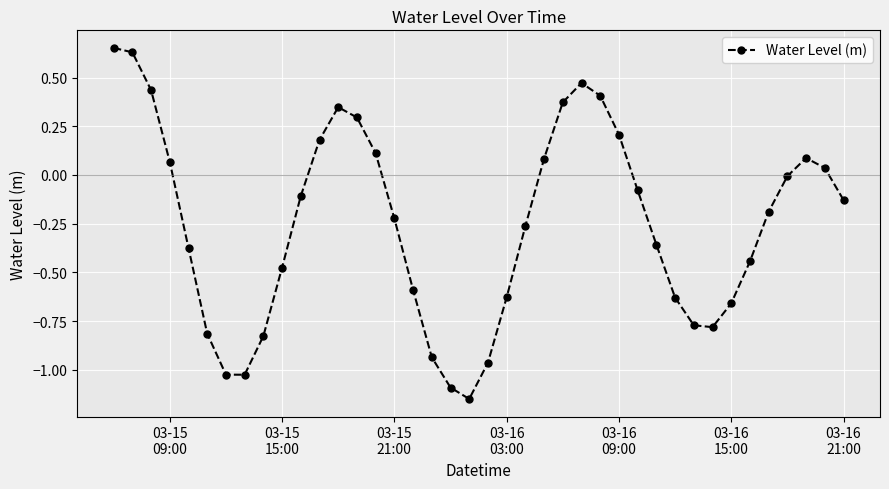

Count the number of categories in the chart.

40